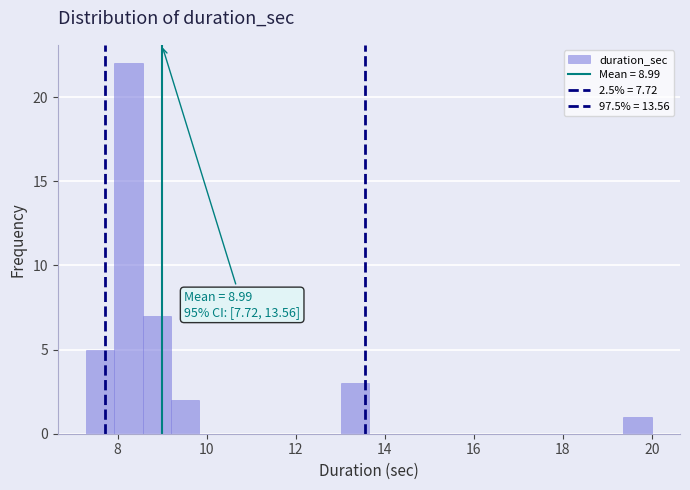

Read against the x-axis, roughly where is the centre of the tallest bar?

8.2